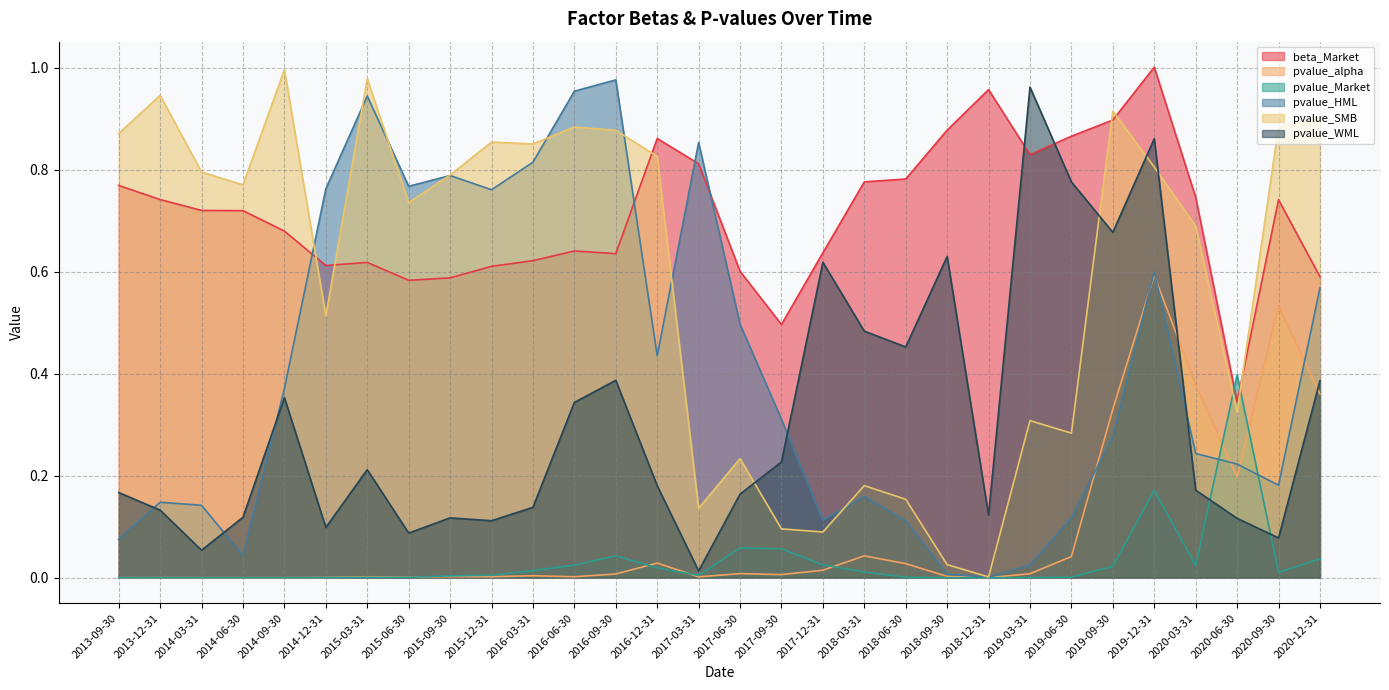

What is the label of the 7th point from the right?

2019-06-30